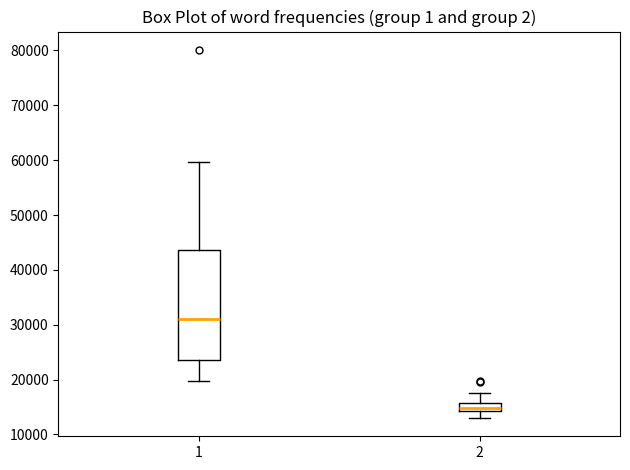

Which box has the highest median line?

1